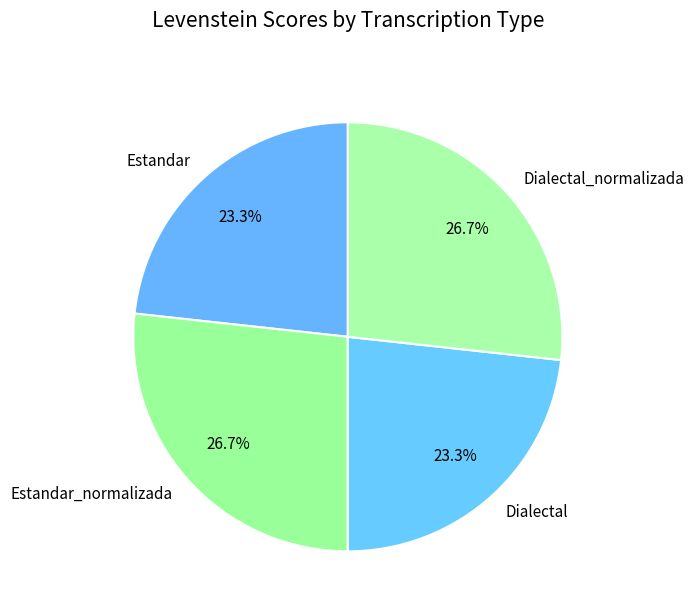

Does Estandar_normalizada represent more than half of the total?

No